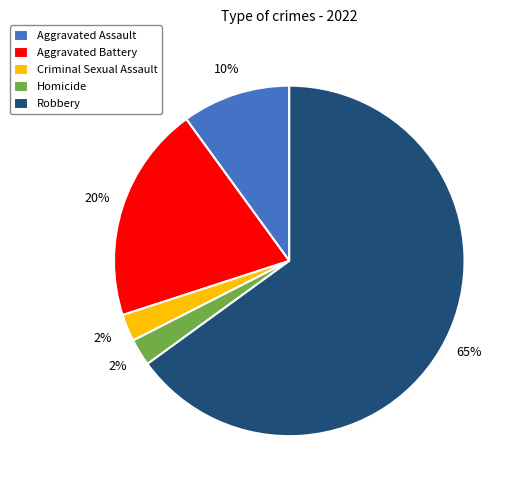

Which category has the biggest portion of the pie?

Robbery